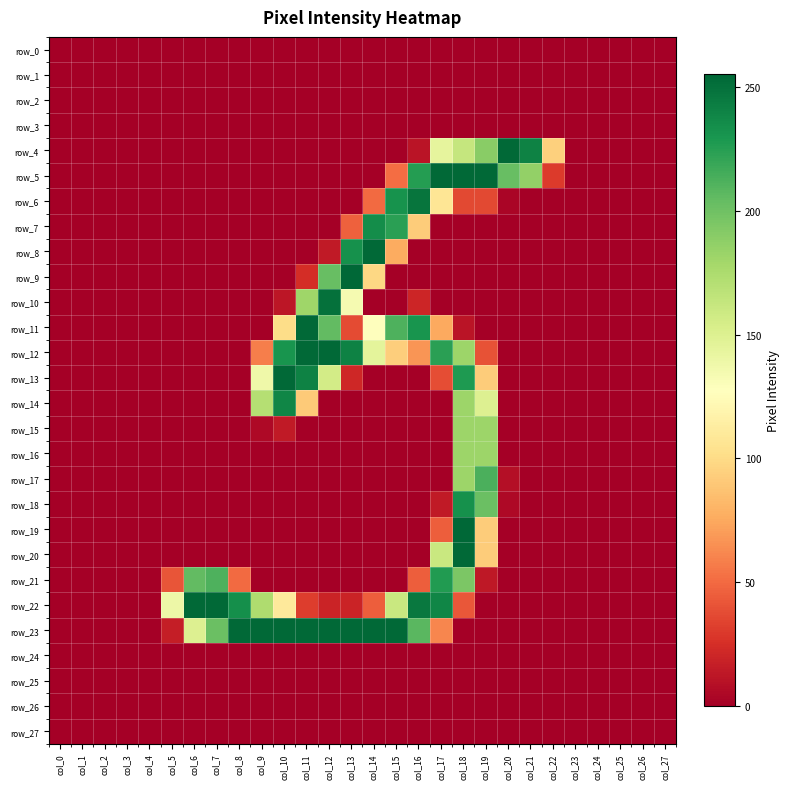

Which series has the widest spread of values?

row_9